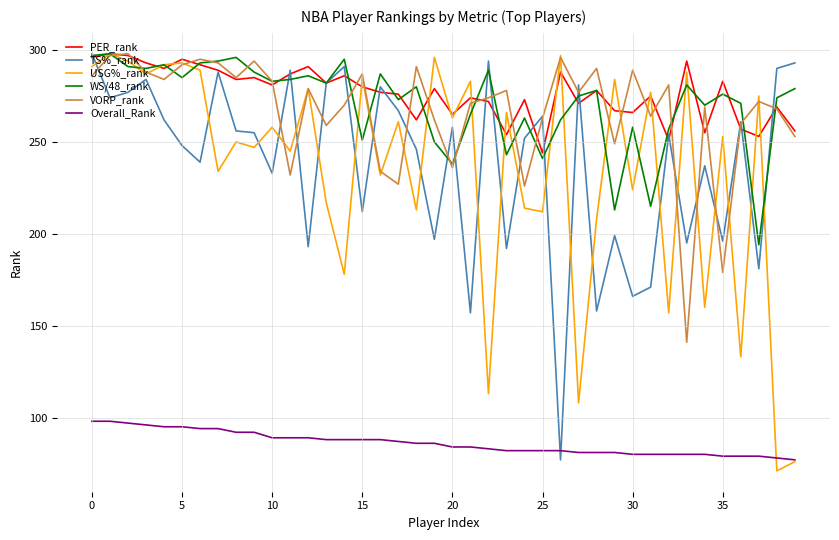

True or false: Overall_Rank and PER_rank cross at least once.

False